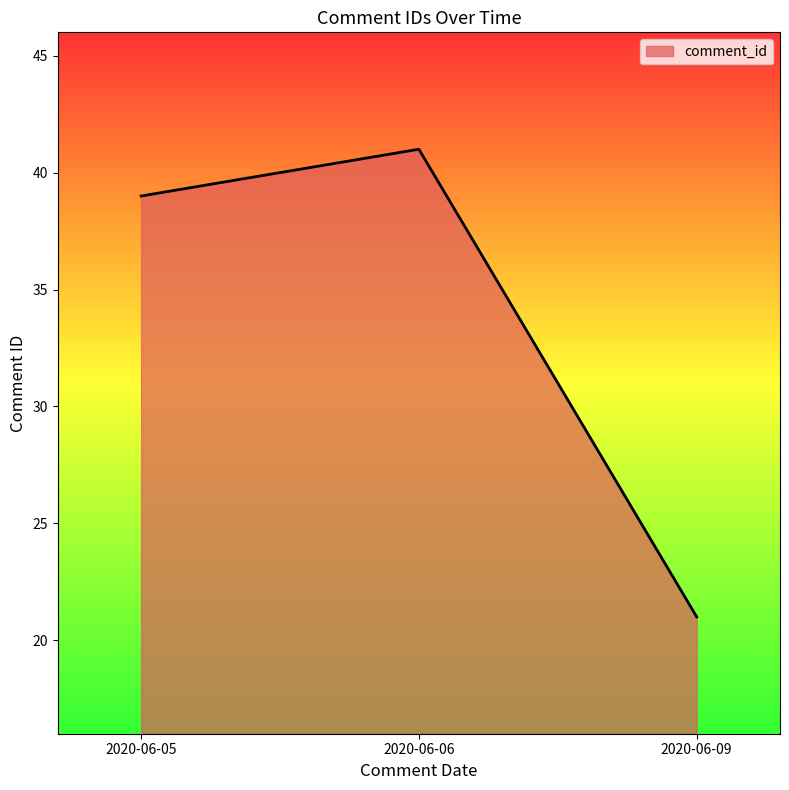

How many series are shown in this chart?

1